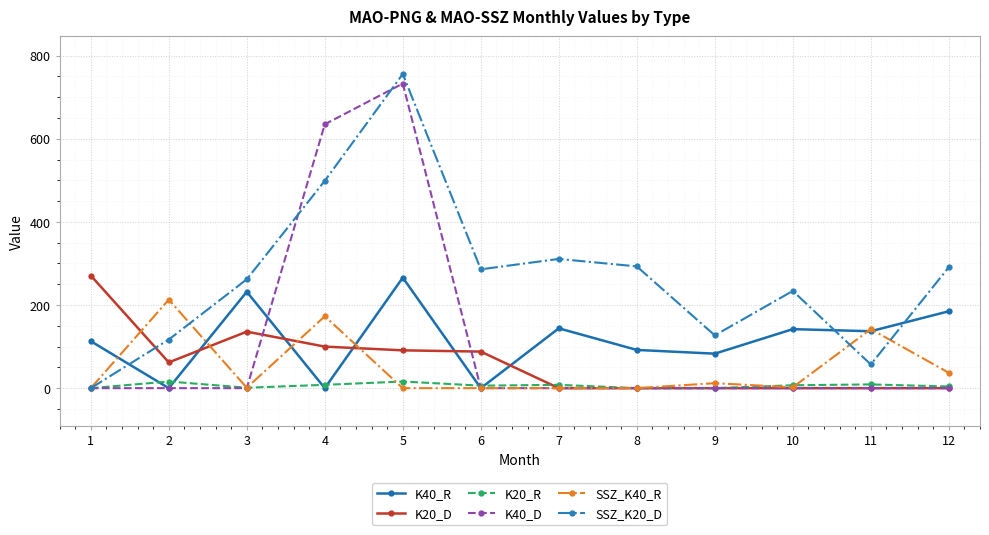

How many series are shown in this chart?

6